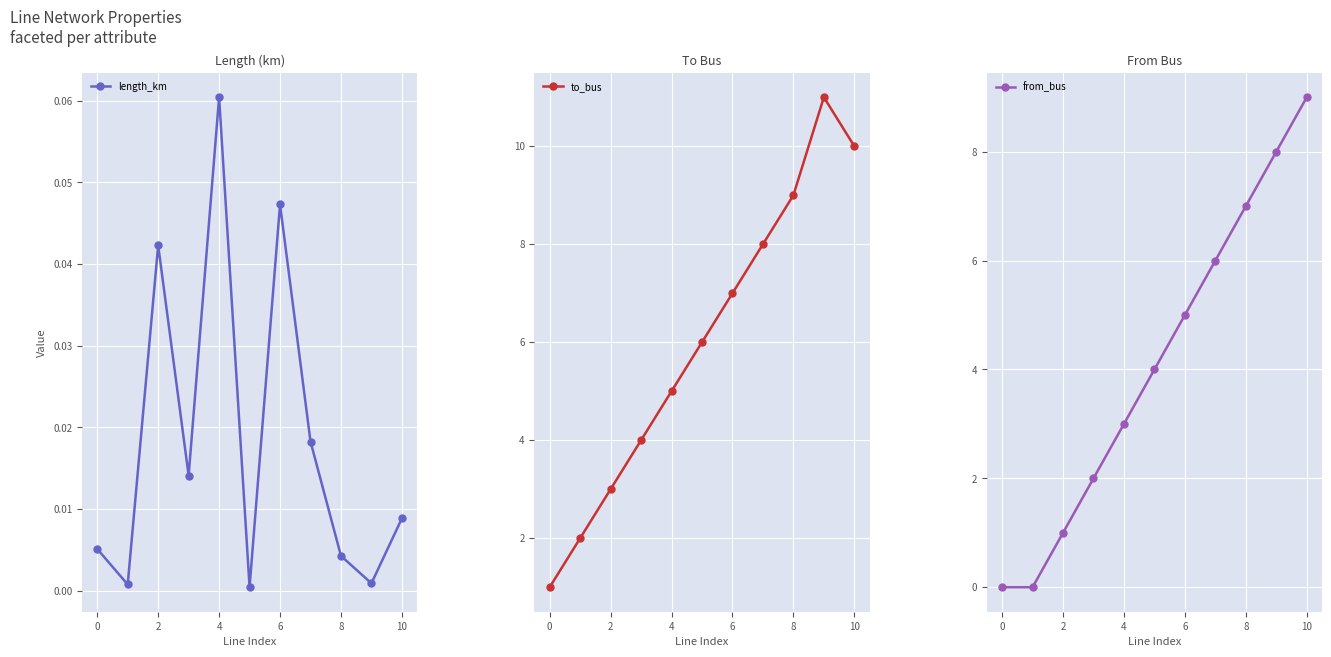

At how many categories does at least one series exceed 2?

9